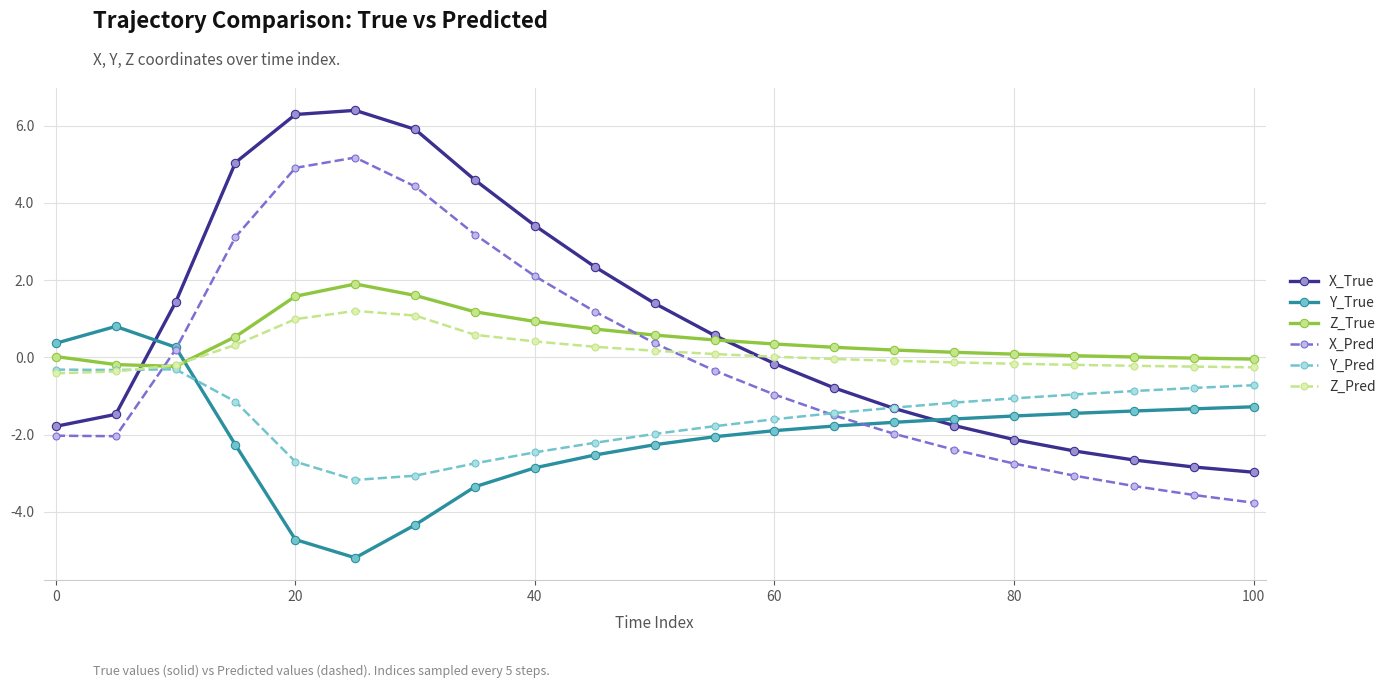

What is the sum of all Z_True values?

10.1